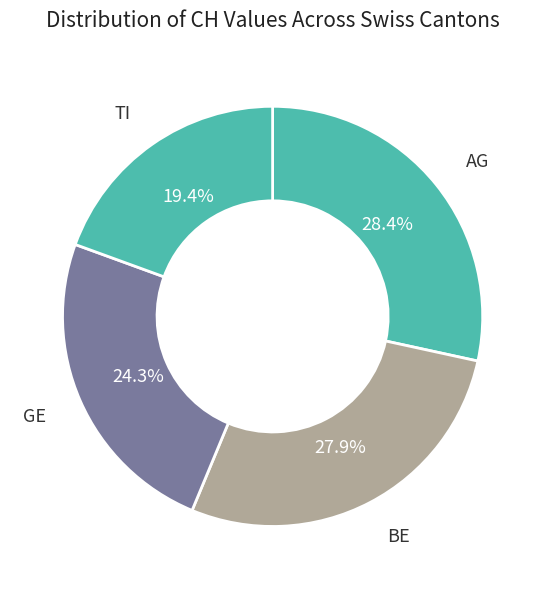

Count the number of slices in the pie.

4